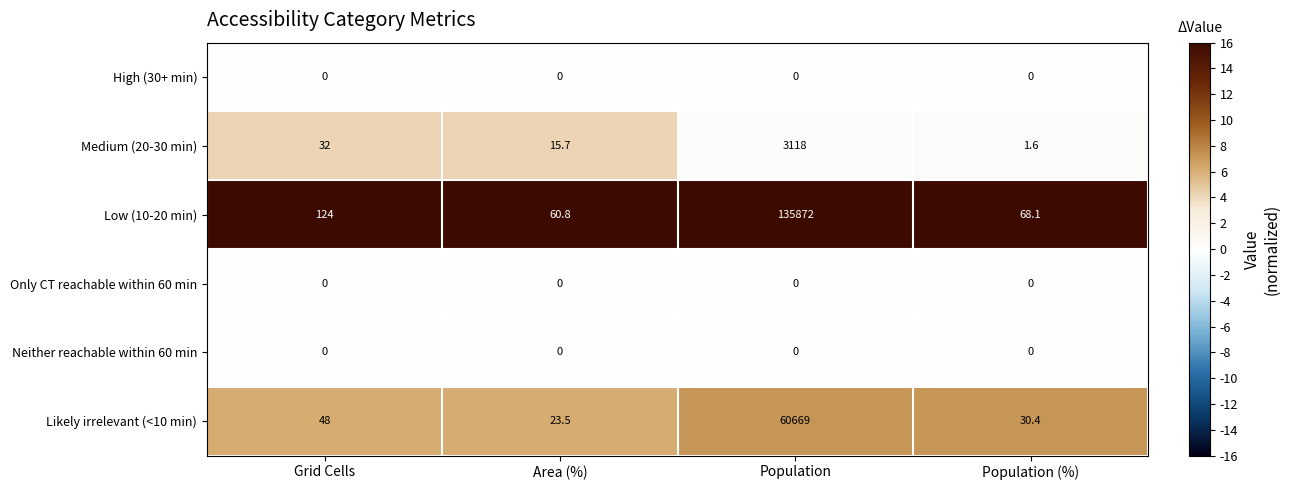

The Likely irrelevant (<10 min) series shows 48.0 at Grid Cells. True or false?

True